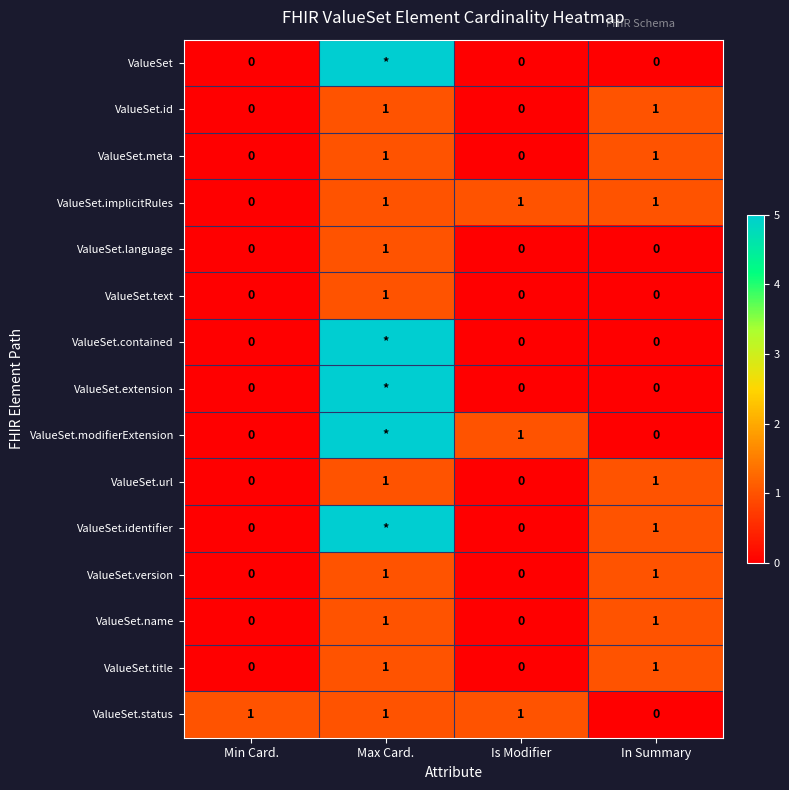

The ValueSet.language series shows 1 at Is Modifier. True or false?

False